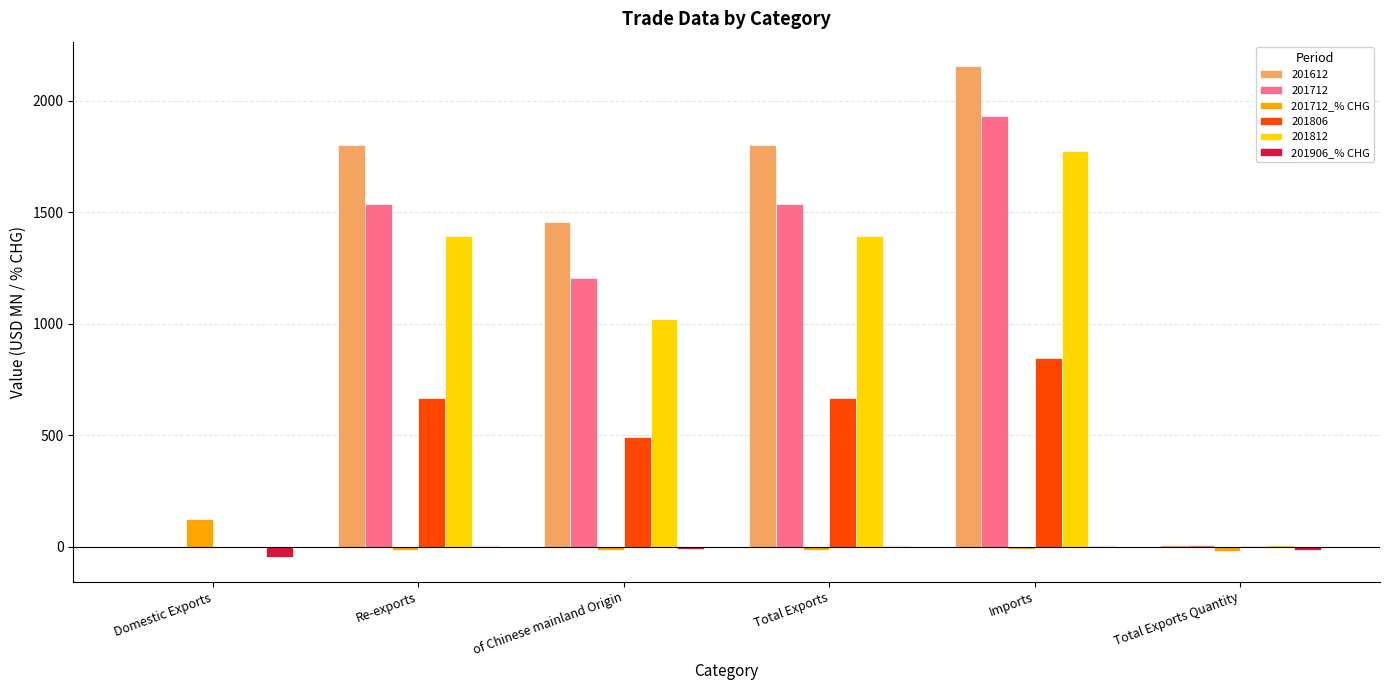

How many data points in 201712_% CHG are above -14?

2